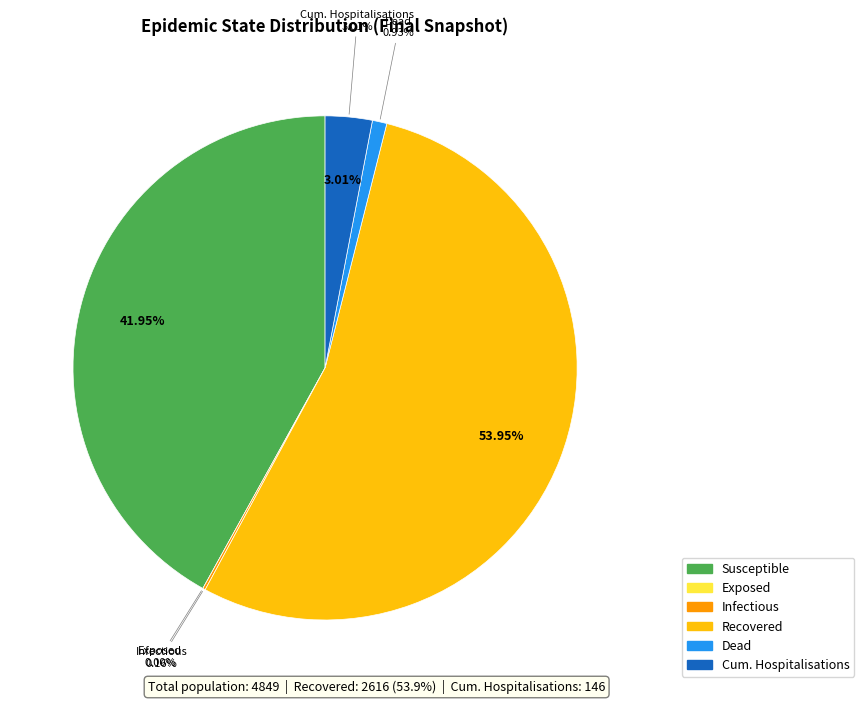

Does exposed account for over 50% of the chart?

No